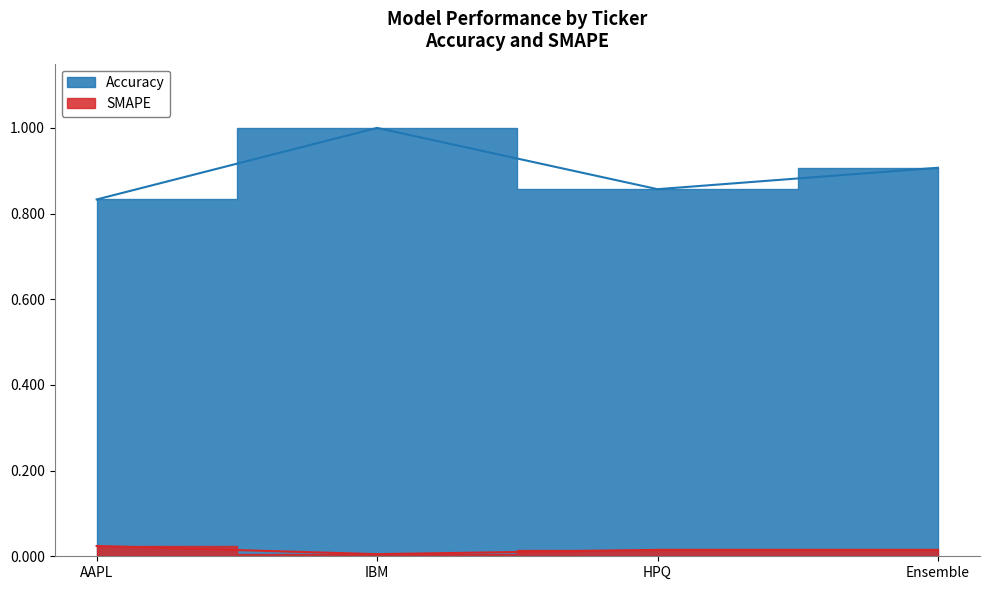

At which category is the sum across all series the highest?

IBM